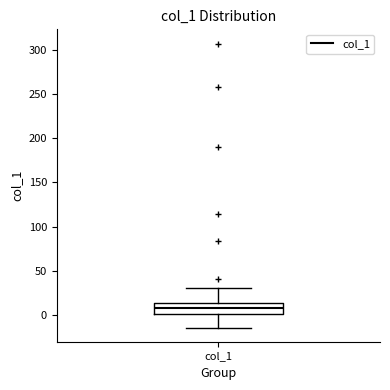

Read this box plot against the y-axis: the position of the median line, the range covered by the box, and the ends of both whiskers. The values are not printed on the chart, so give them approximately, as read against the axis.

median 10, box 0 to 15, whiskers -15 to 30